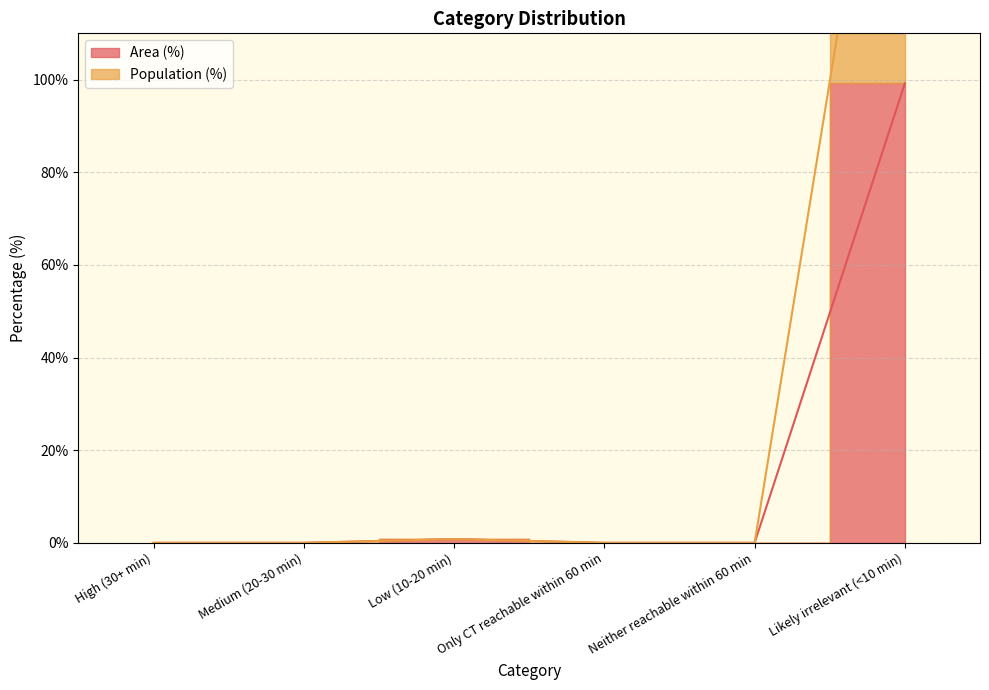

What is the label of the 2nd point from the right?

Neither reachable within 60 min